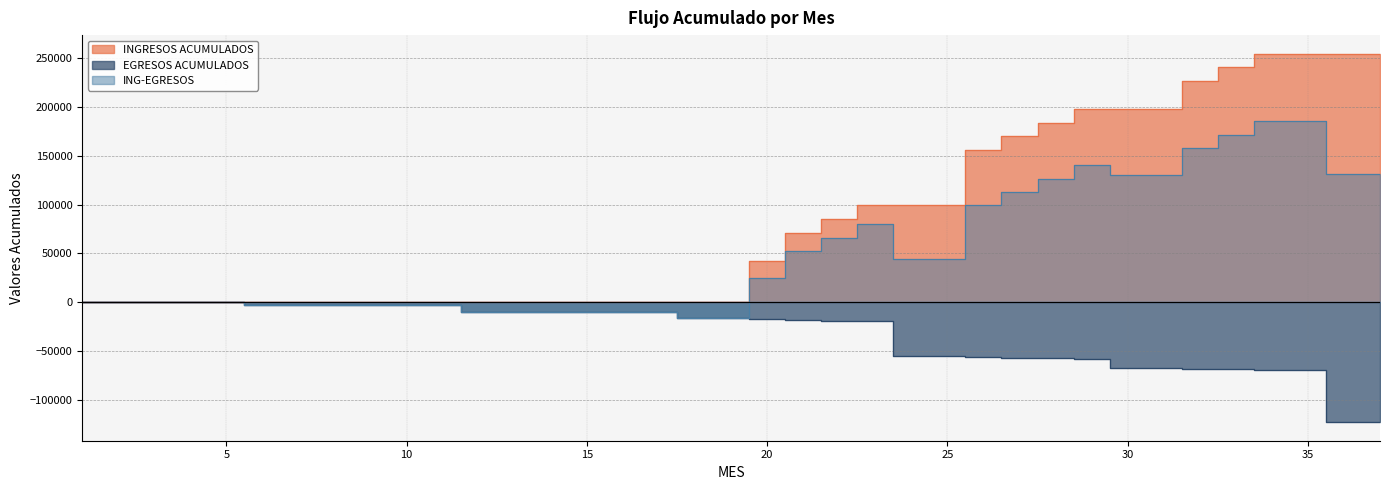

True or false: EGRESOS ACUMULADOS has more than 0 interior local peaks.

False